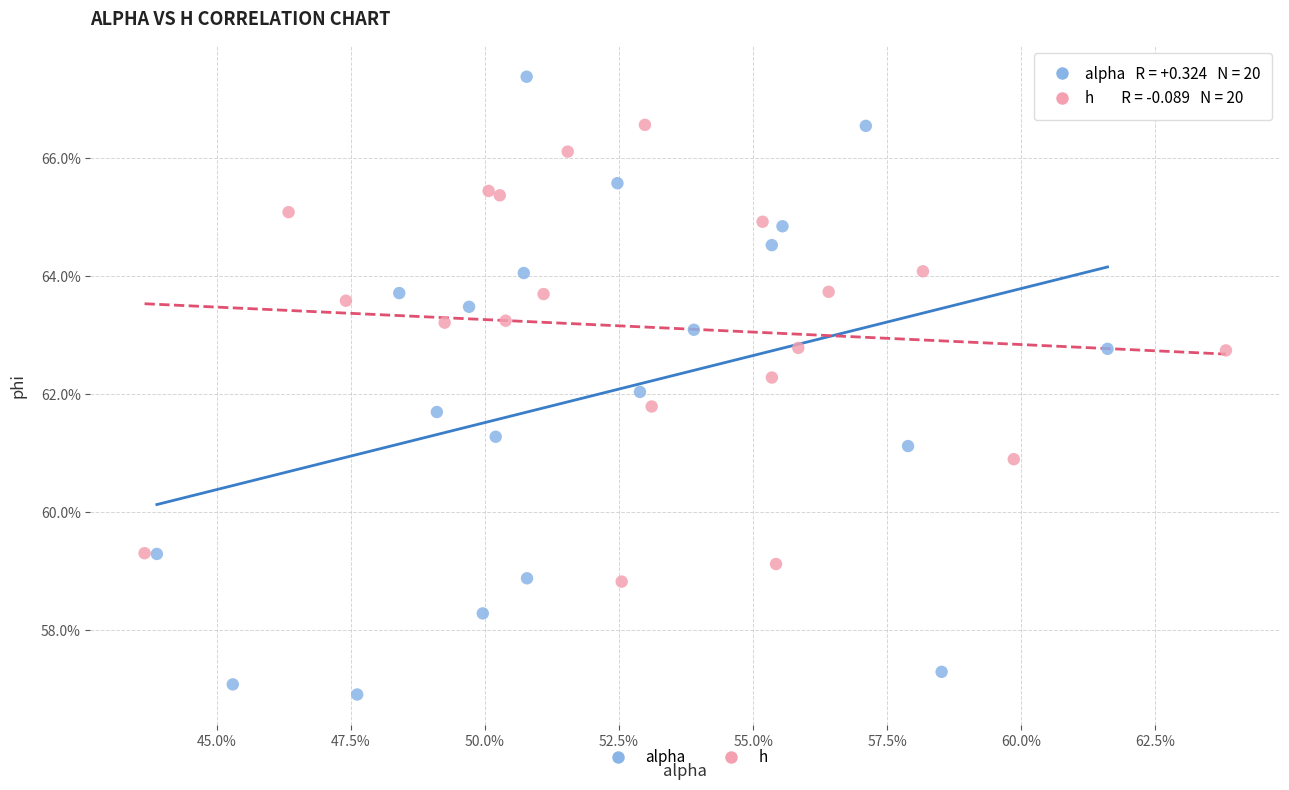

What are all the series names shown in the legend?

alpha, h